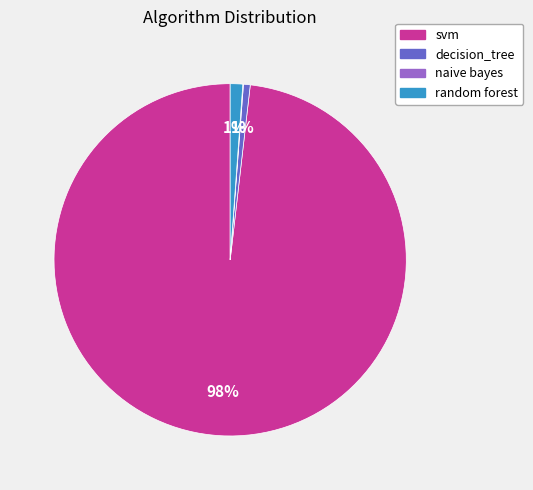

Which slice is the largest?

svm